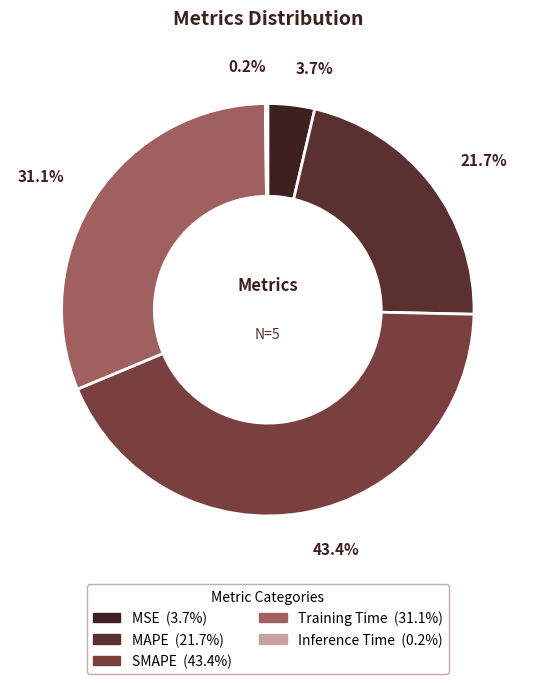

To the nearest percent, what is the difference between the largest and smallest slice percentages?

43%